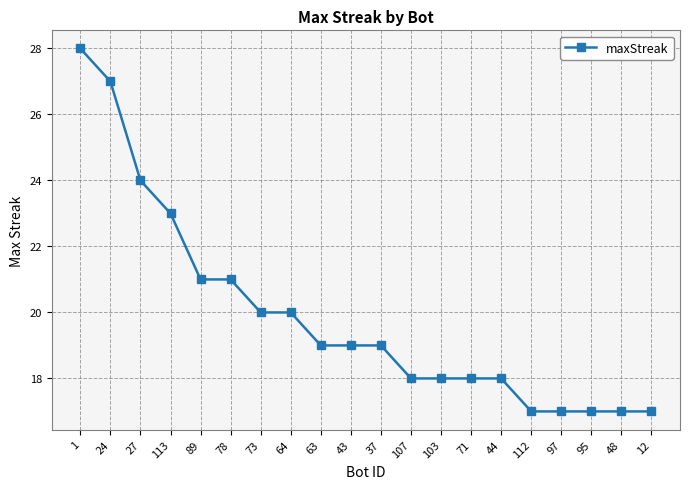

True or false: the data shows 24 at 48.

False